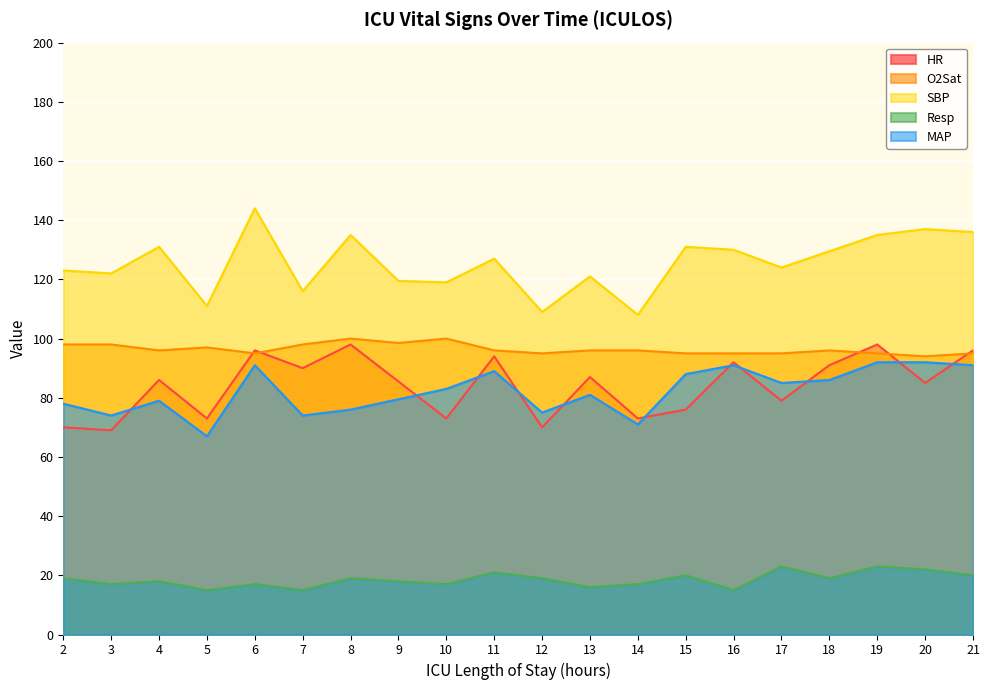

What is the difference between the second highest and second lowest values in the SBP series?

28.0